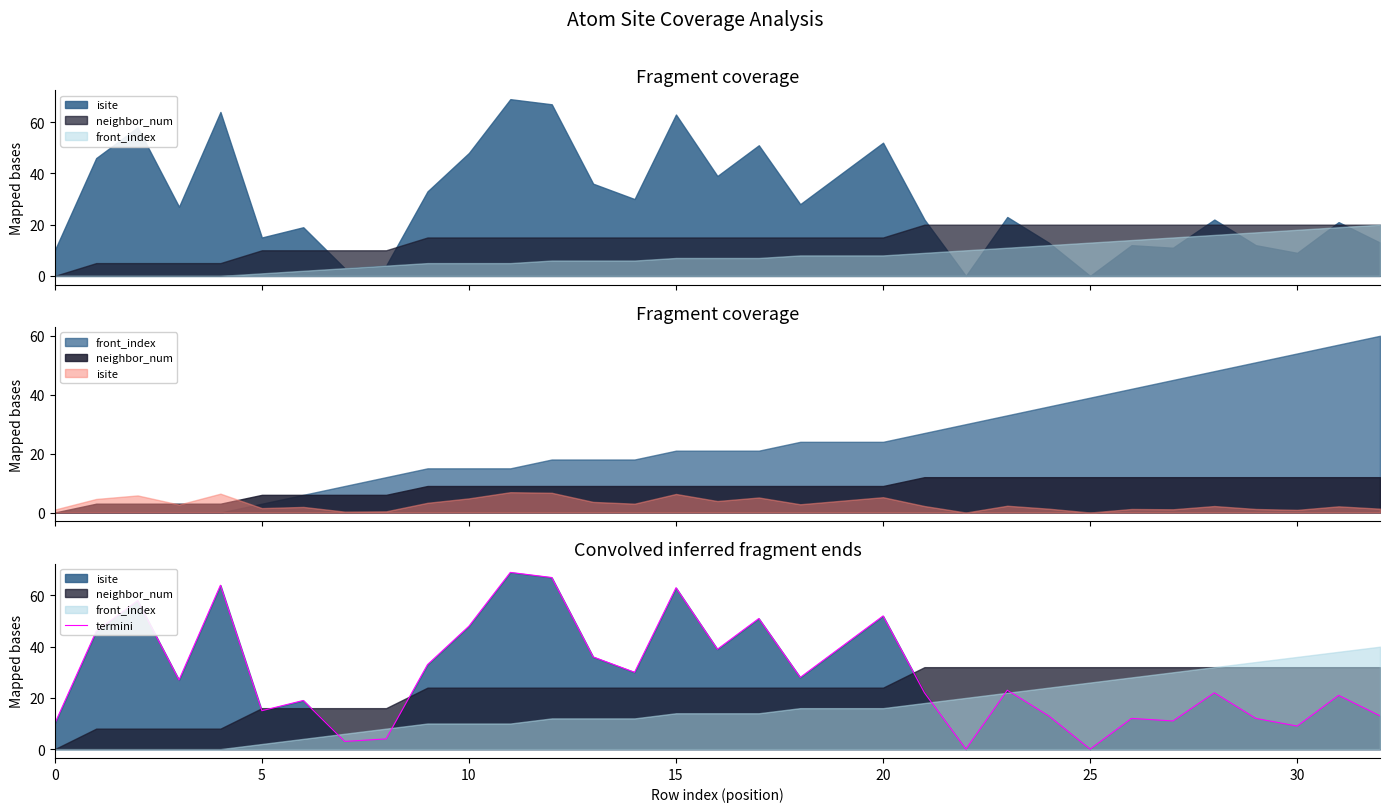

What is the label of the 3rd point from the right?

30